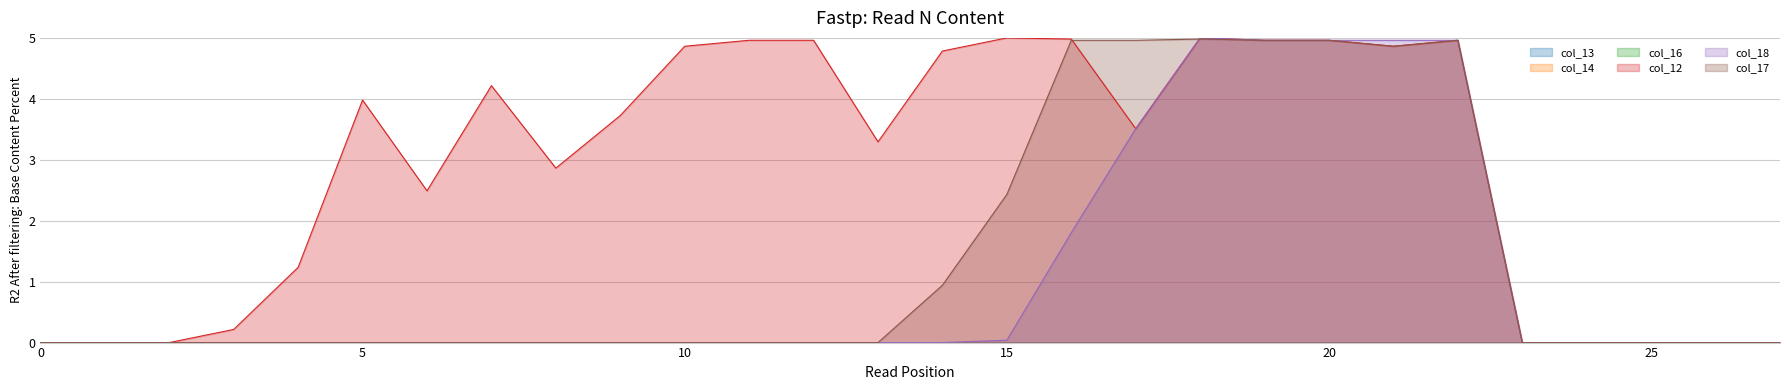

Does the chart display data point markers on the line(s)?

No